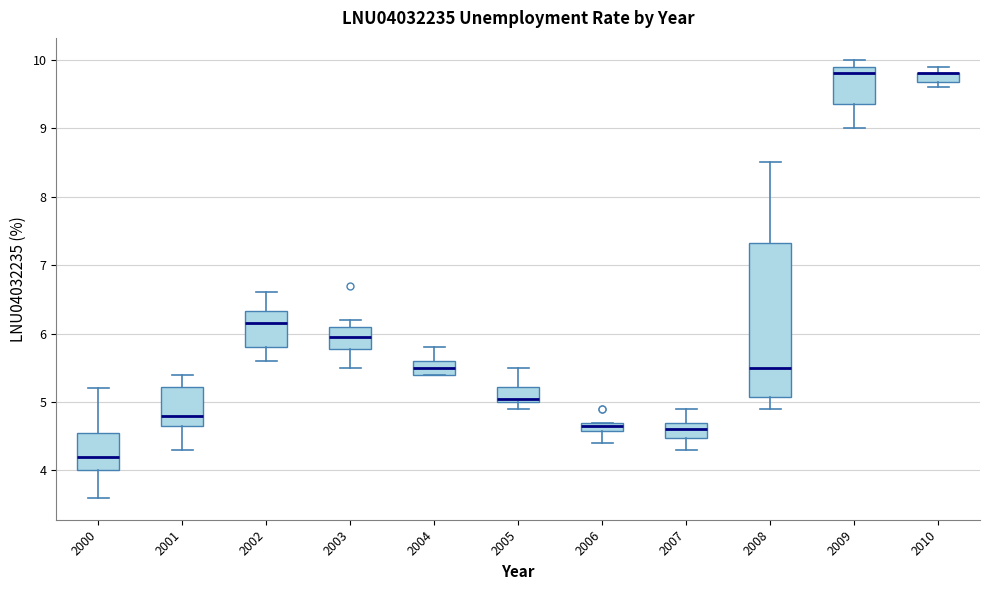

Where does the median line of the box at x = 2007 sit on the y-axis? The values are not printed on the chart, so give them approximately, as read against the axis.

4.6